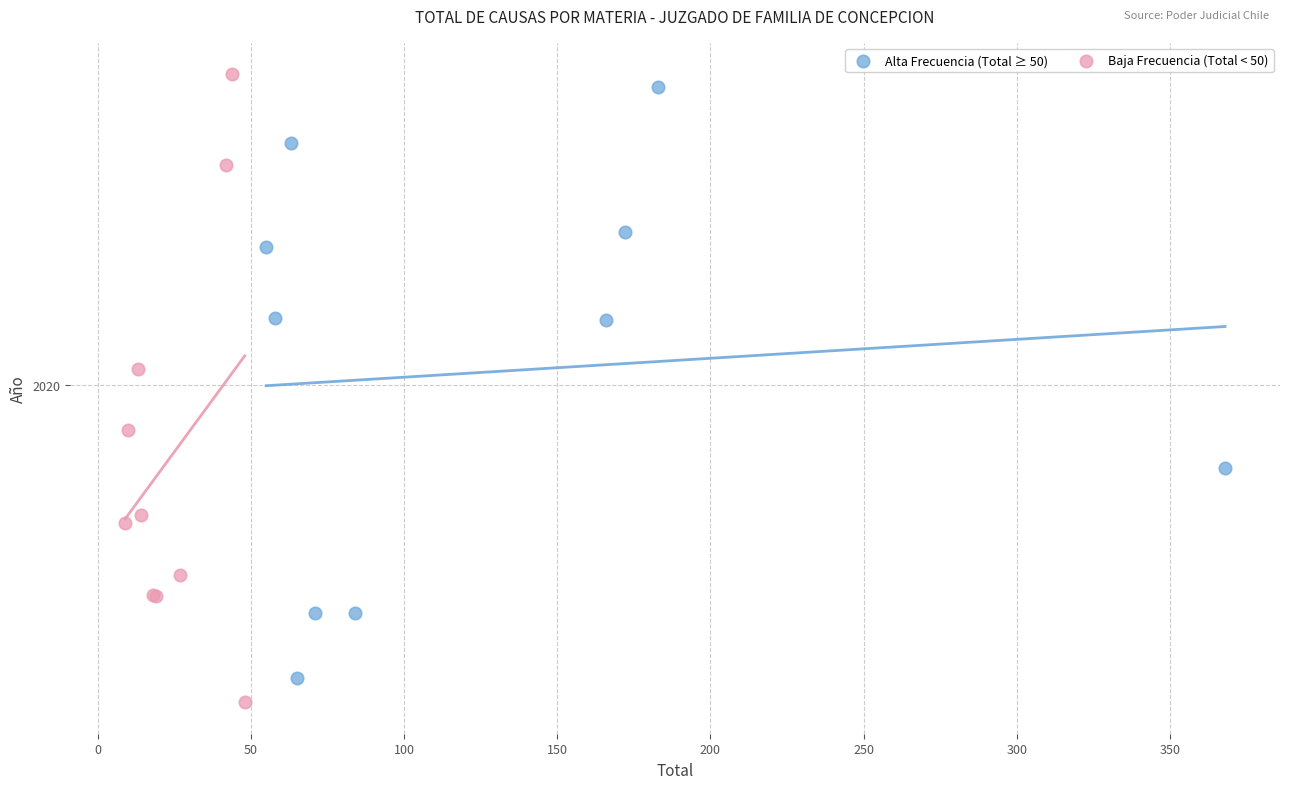

Which series reaches the minimum Y coordinate?

Baja Frecuencia (Total < 50)